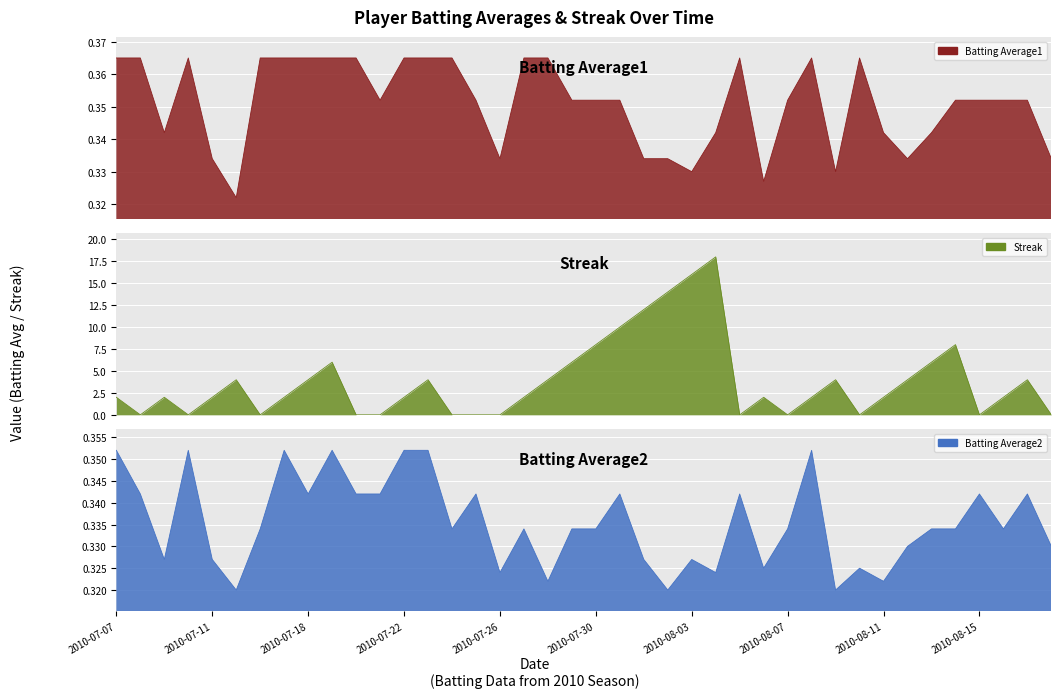

The value of Batting Average2 at 19 is 0.3. True or false?

True